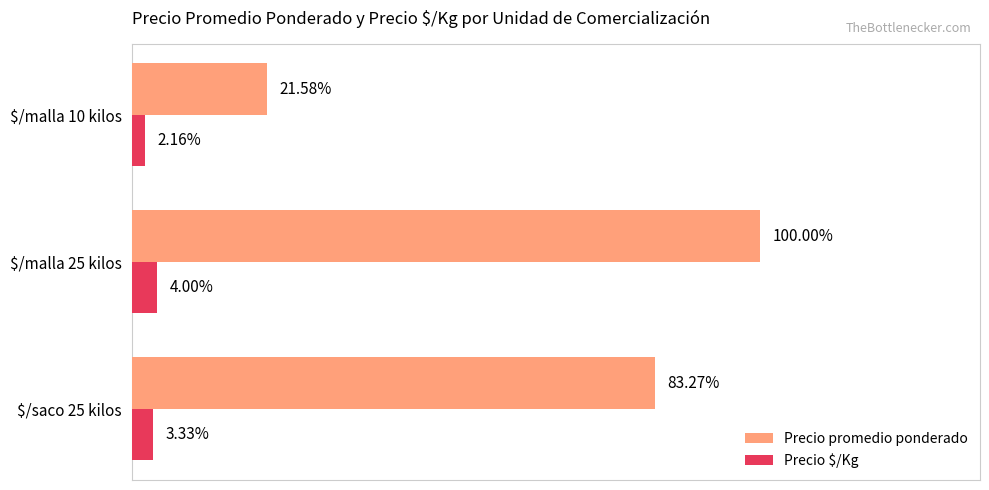

What are all the series names shown in the legend?

Precio promedio ponderado, Precio $/Kg